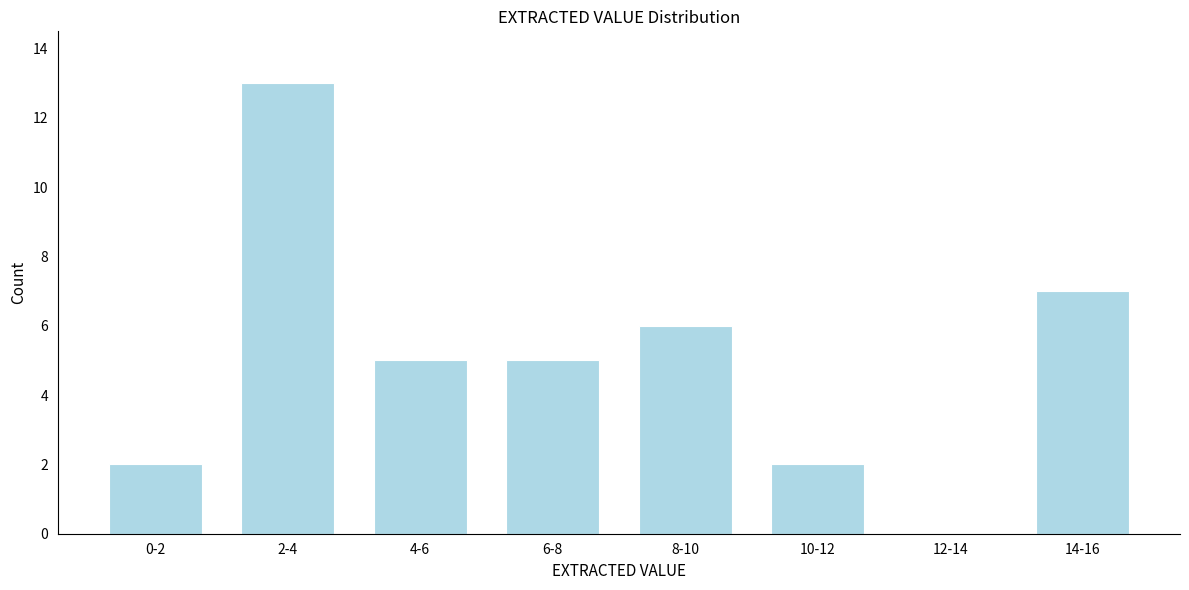

Reading left to right, what are all the values shown in this chart?

0-2=2	2-4=13	4-6=5	6-8=5	8-10=6	10-12=2	12-14=0	14-16=7